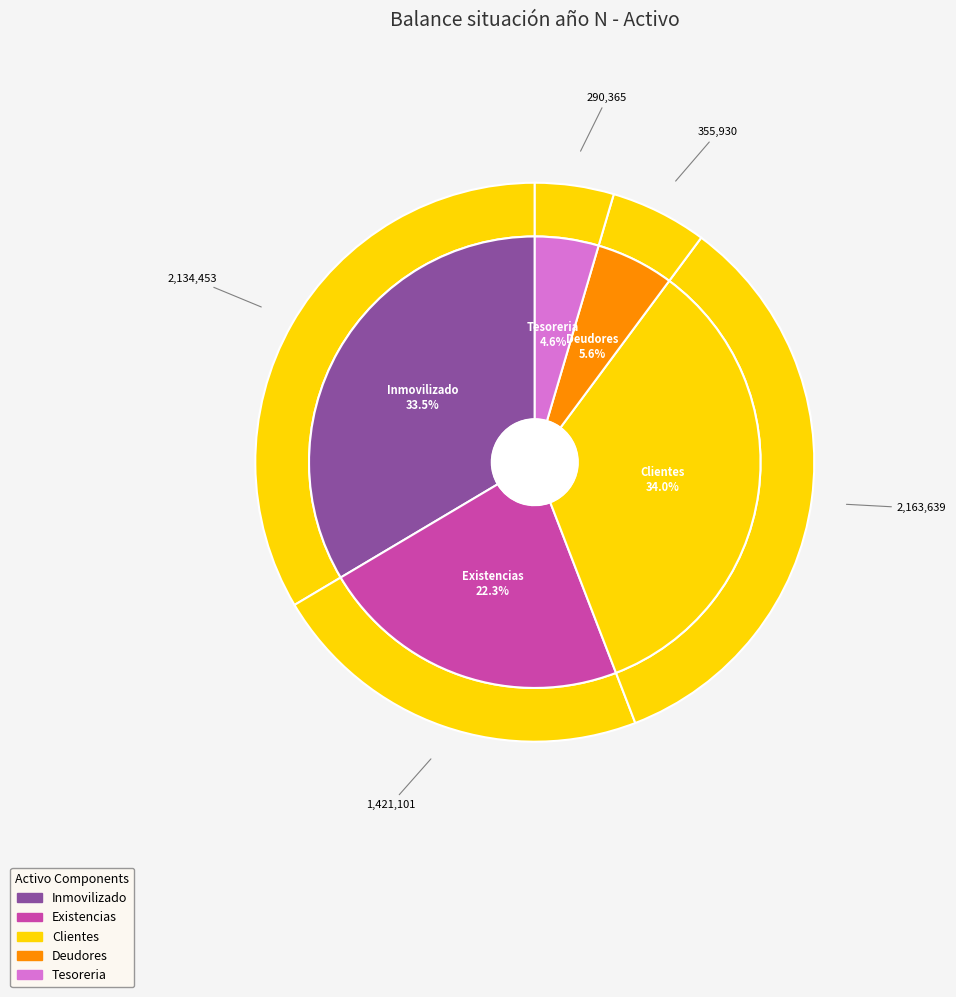

Count the number of slices in the pie.

5